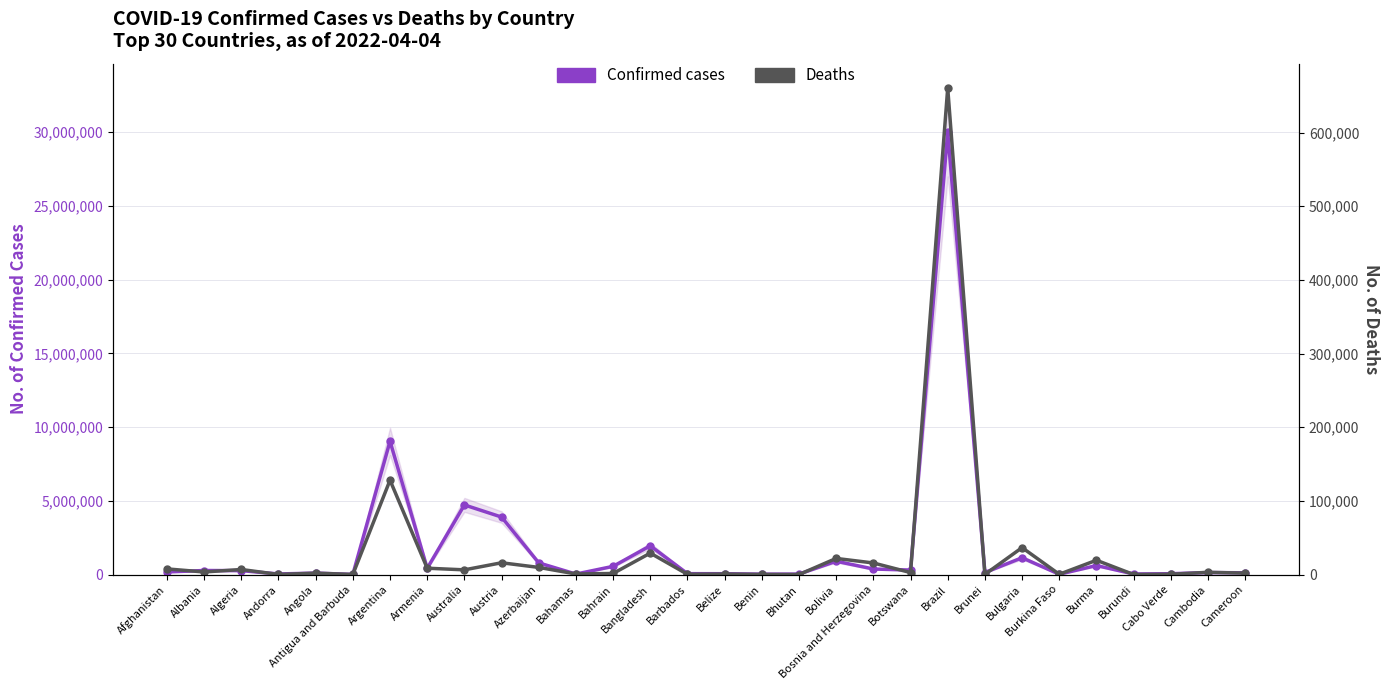

True or false: Deaths has a value of 51 at Burundi.

False